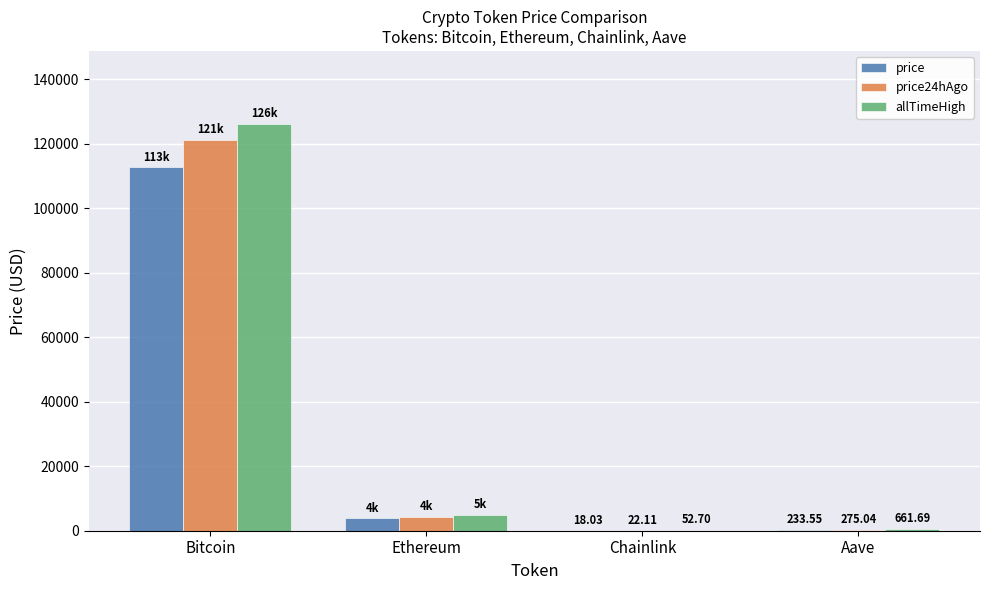

What is the approximate value of price24hAgo at Ethereum?

4370.4